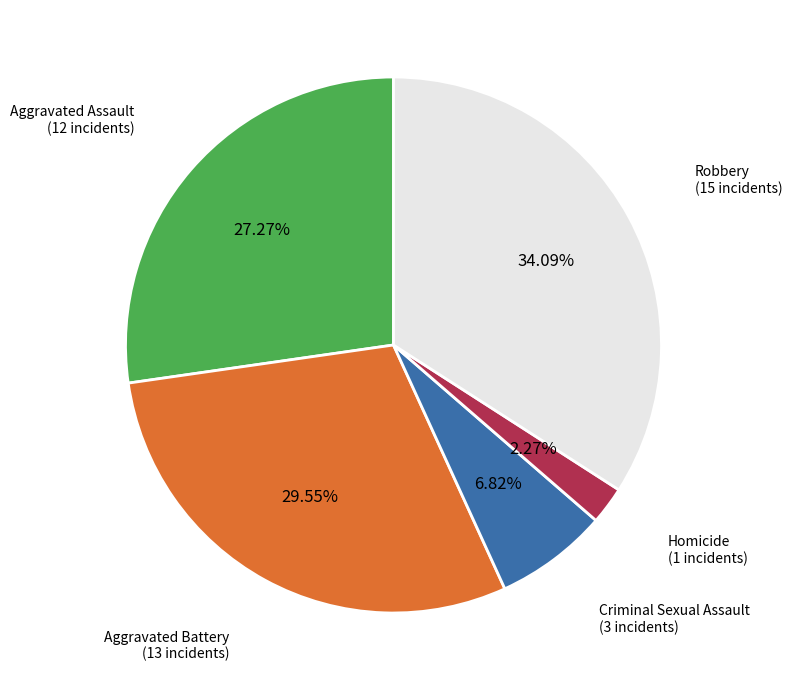

How many segments does this pie chart have?

5